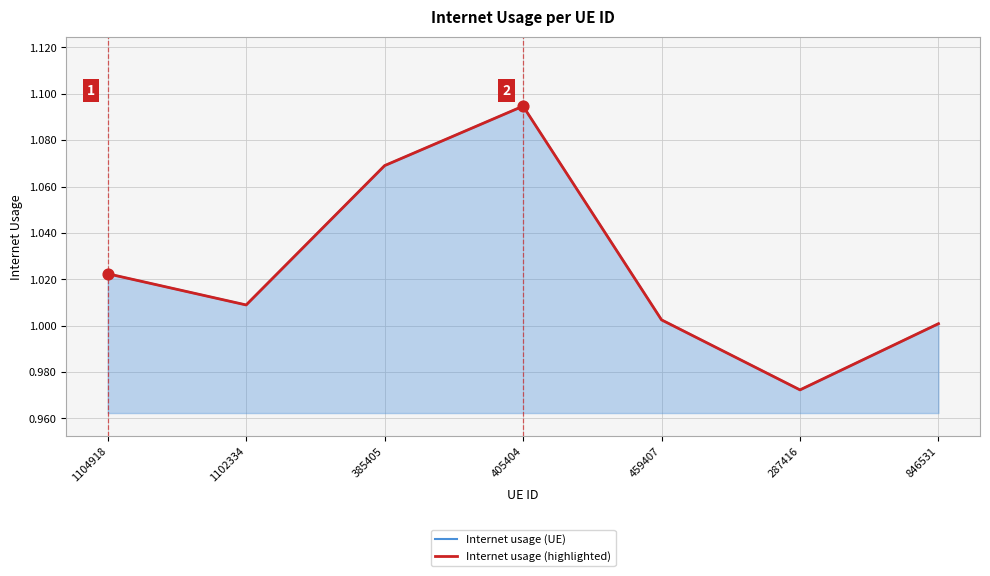

Which series contains the lowest Y value?

Internet usage (UE)